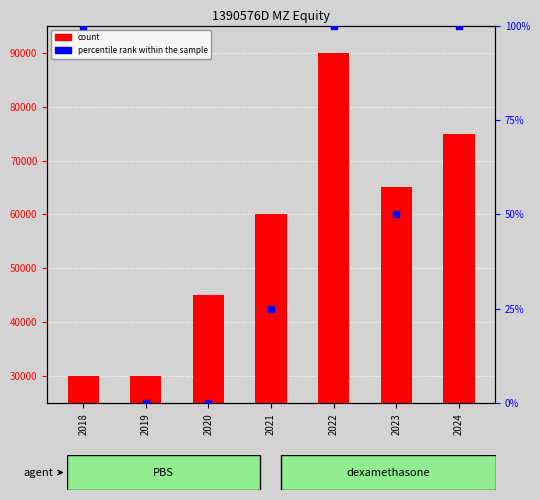

What are all the series names shown in the legend?

count, percentile rank within the sample